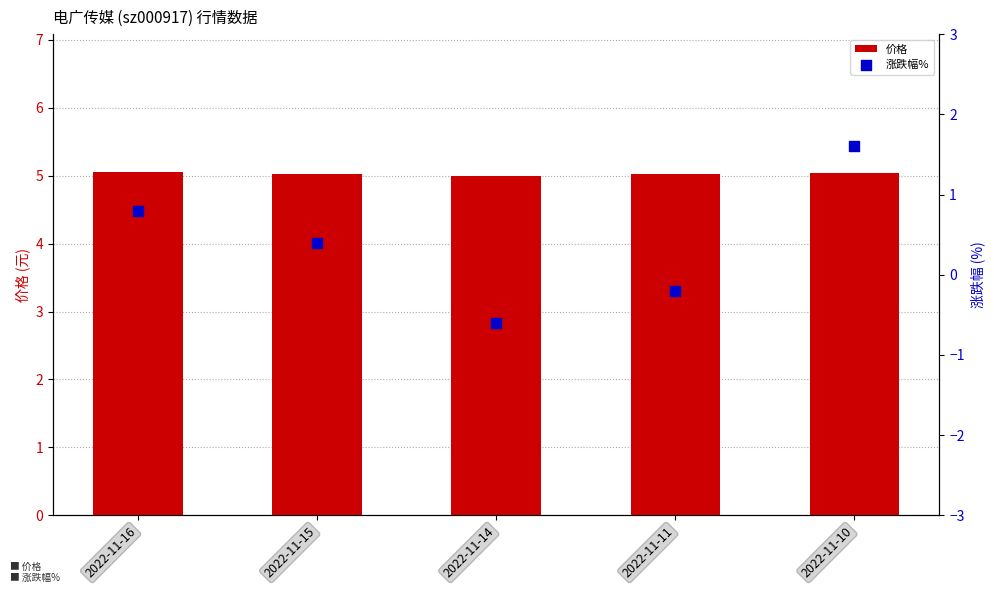

Which series reaches the minimum Y coordinate?

涨跌幅%